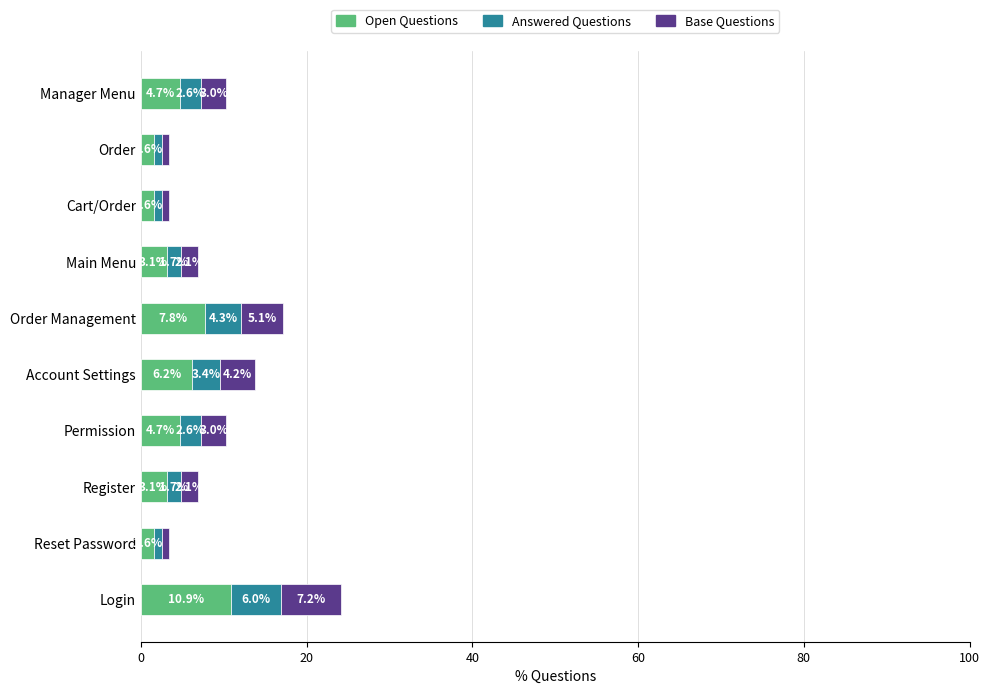

What is the difference between the second highest and second lowest values in the Open Questions series?

6.2